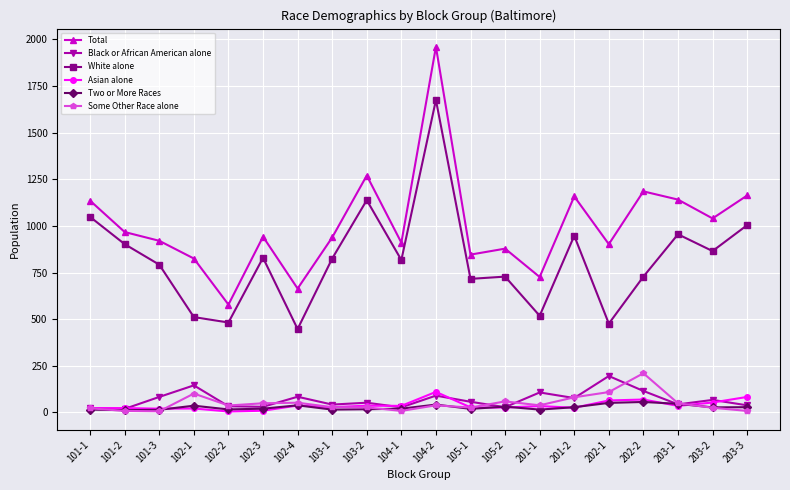

What is the label of the 14th point from the left?

201-1